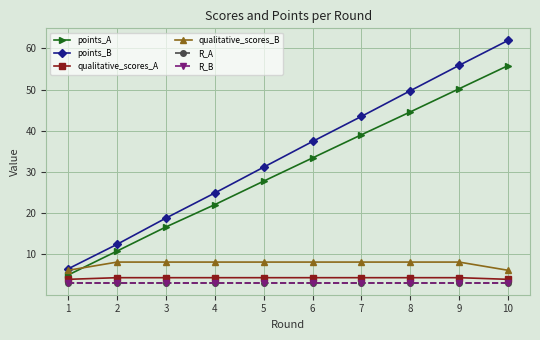

True or false: qualitative_scores_B and R_B cross at least once.

False